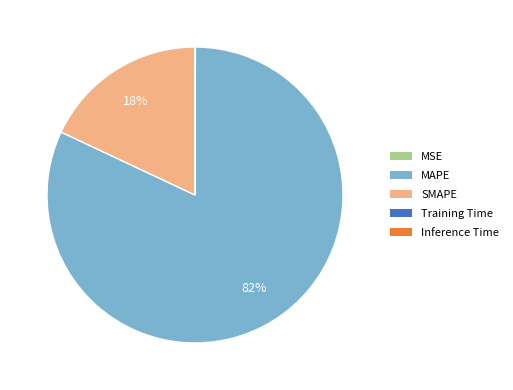

Which category has the biggest portion of the pie?

MAPE